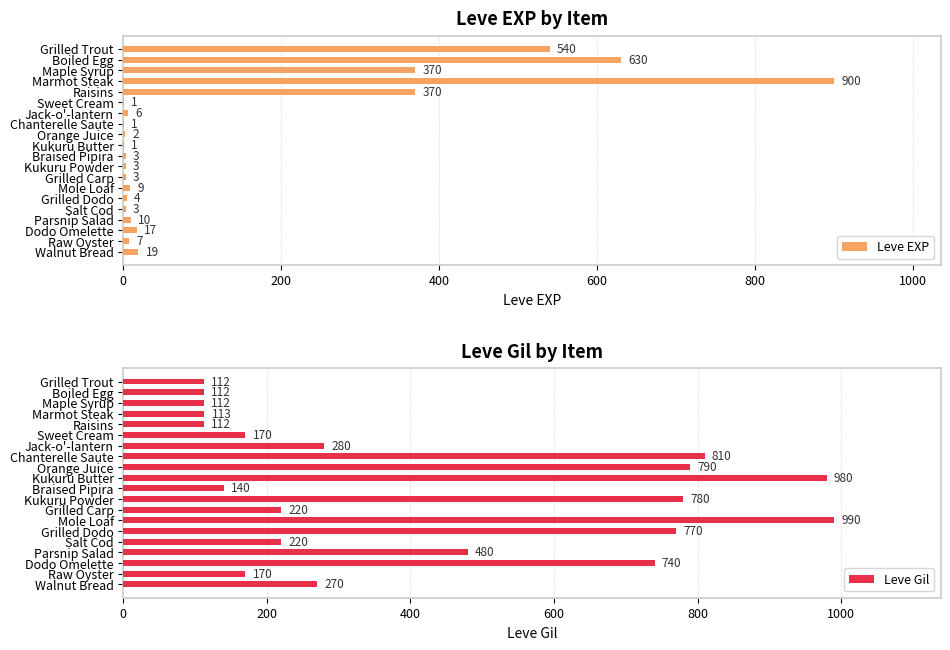

What is the sum of all Leve EXP values?

2899